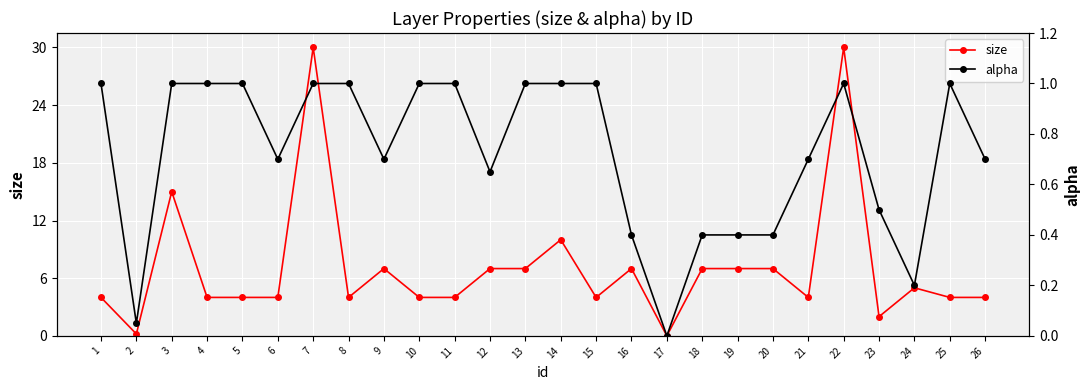

What is the difference between the maximum and minimum values in the alpha series?

1.0